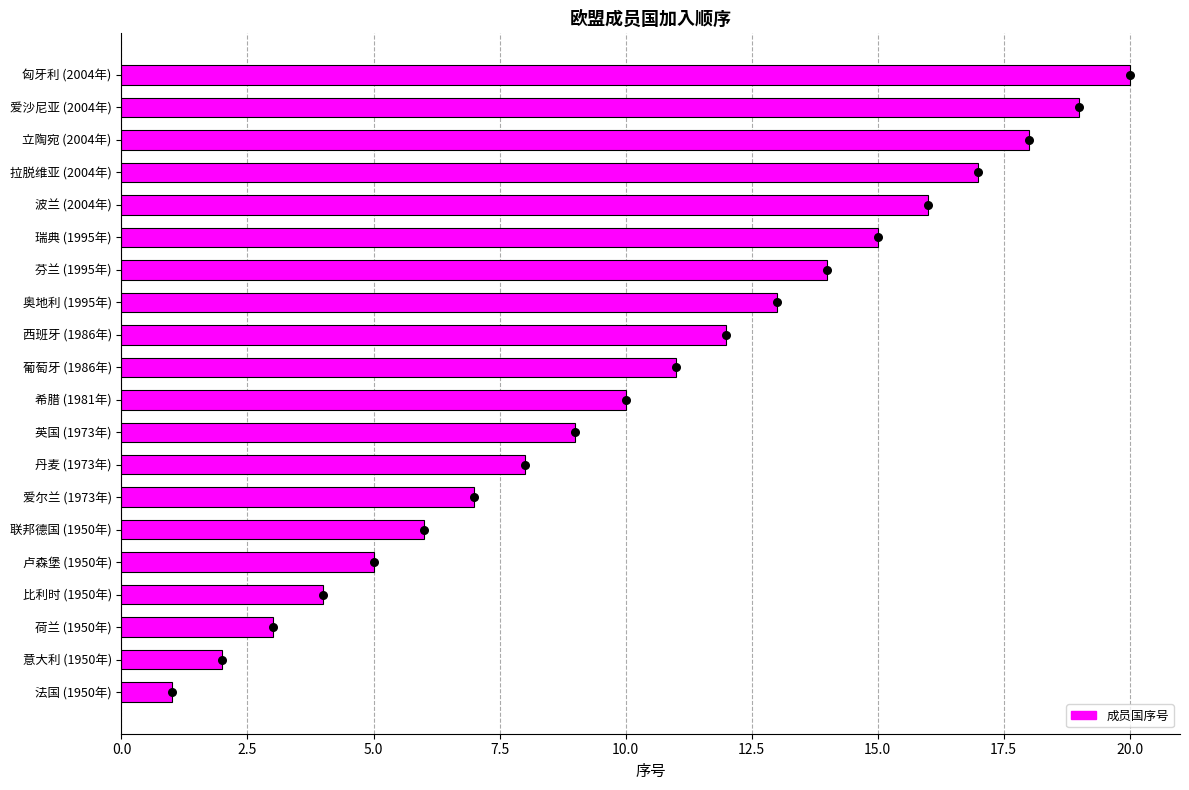

Between 爱沙尼亚 (2004年) and 联邦德国 (1950年), which is larger?

爱沙尼亚 (2004年)